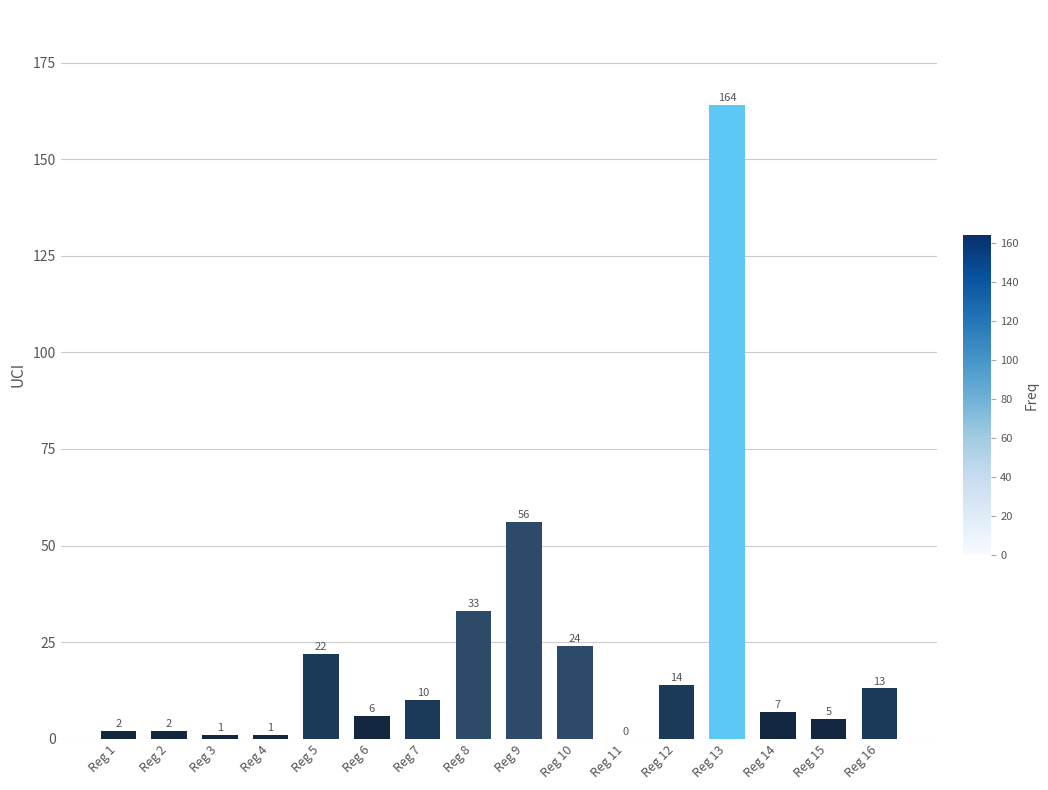

Are the bars grouped side by side (vs. stacked)?

No